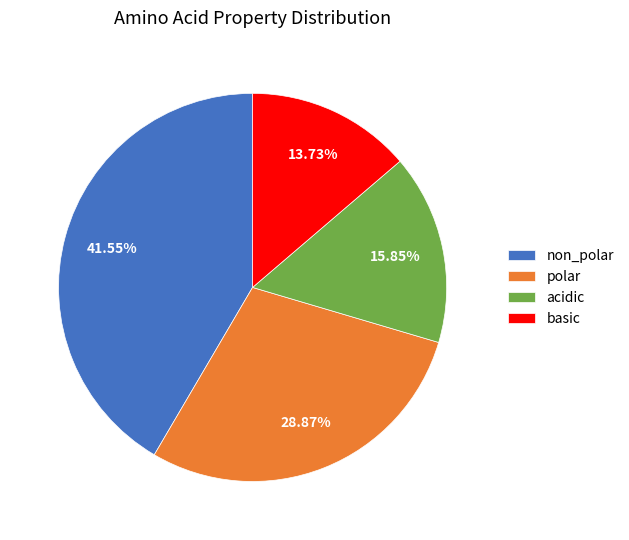

Which category has the smallest portion of the pie?

basic